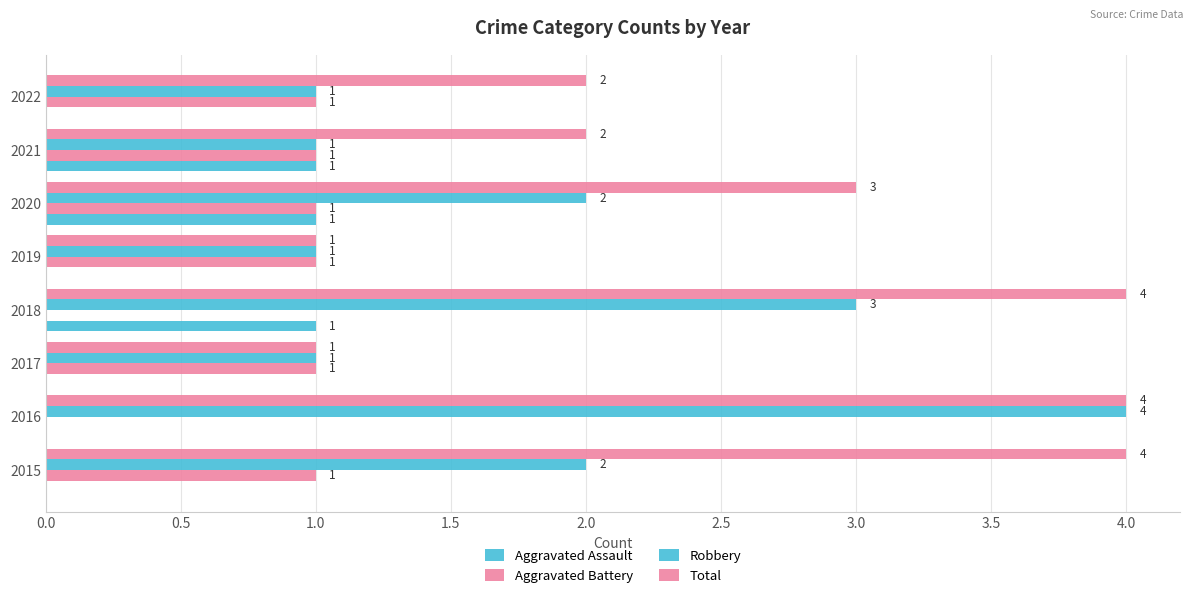

How many categories are shown in the chart?

8